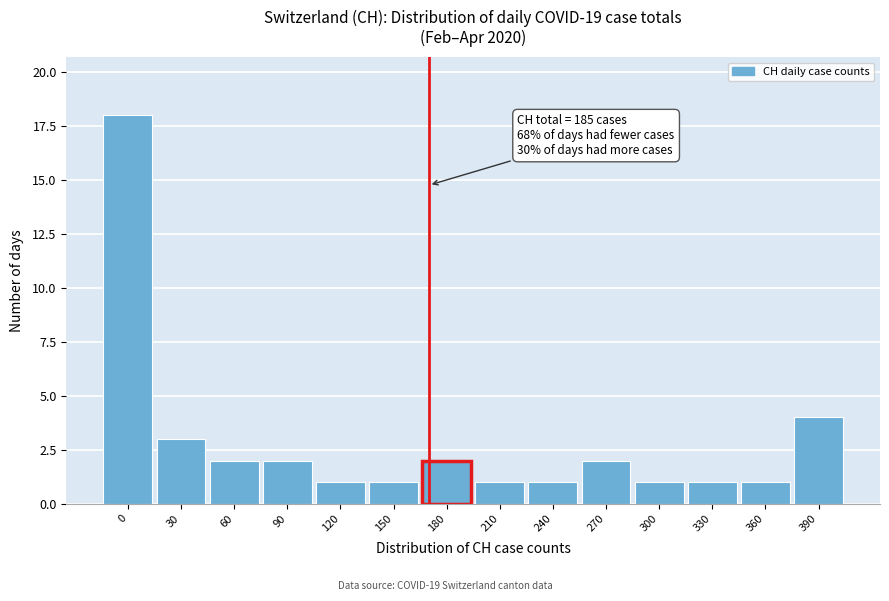

Reading right to left, extract all data points from this chart.

390=4	360=1	330=1	300=1	270=2	240=1	210=1	180=2	150=1	120=1	90=2	60=2	30=3	0=18